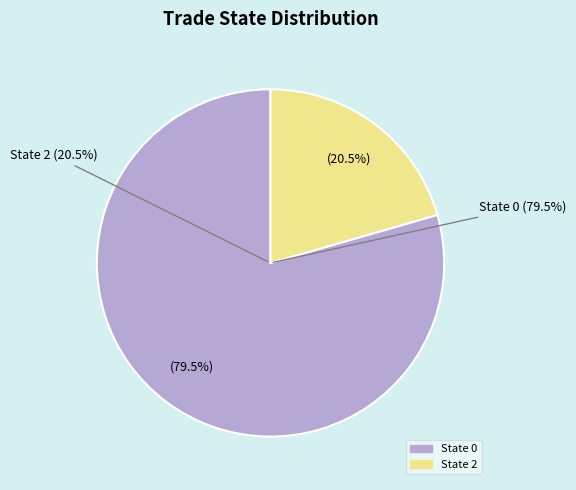

Rank the categories by value from lowest to highest.

State 2, State 0